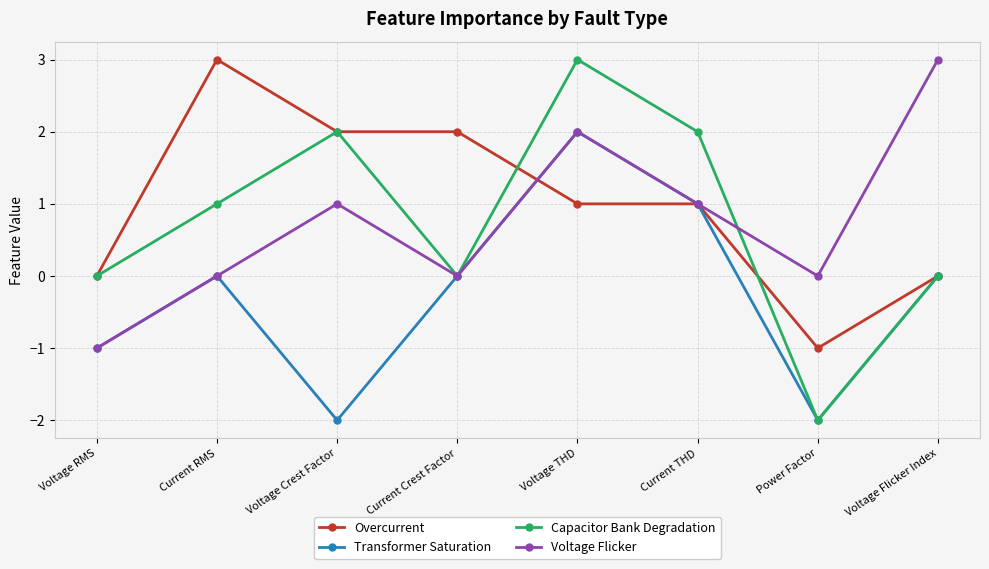

Reading left to right, extract all data points from this chart.

Overcurrent: 0	3	2	2	1	1	-1	0
Transformer Saturation: -1	0	-2	0	2	1	-2	0
Capacitor Bank Degradation: 0	1	2	0	3	2	-2	0
Voltage Flicker: -1	0	1	0	2	1	0	3